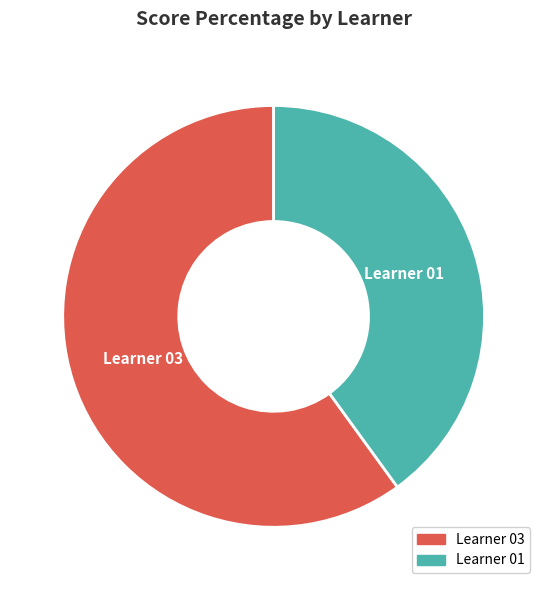

Approximately how many times larger is the value at Learner 03 compared to Learner 01?

1.5